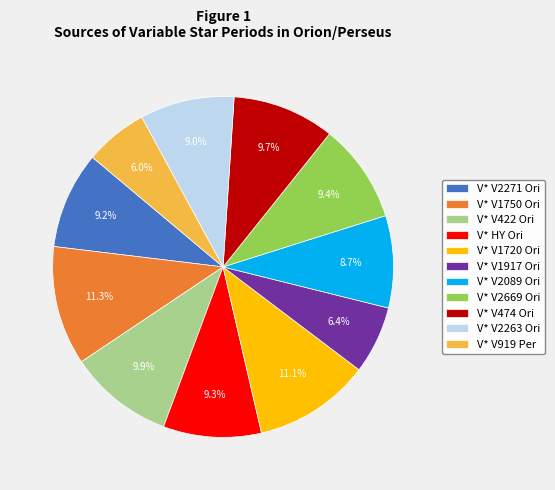

To the nearest percent, what is the average slice percentage?

9%